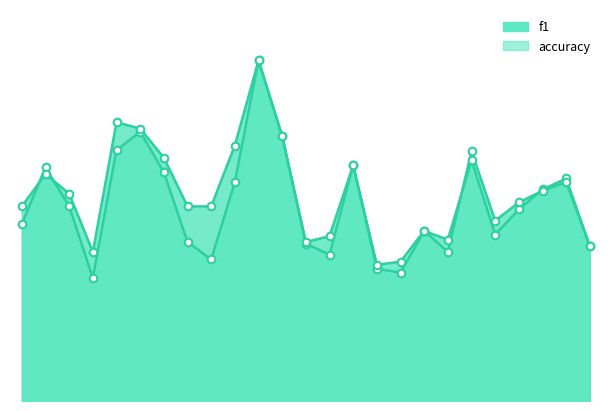

What is the total value across all series at 2?

1.4